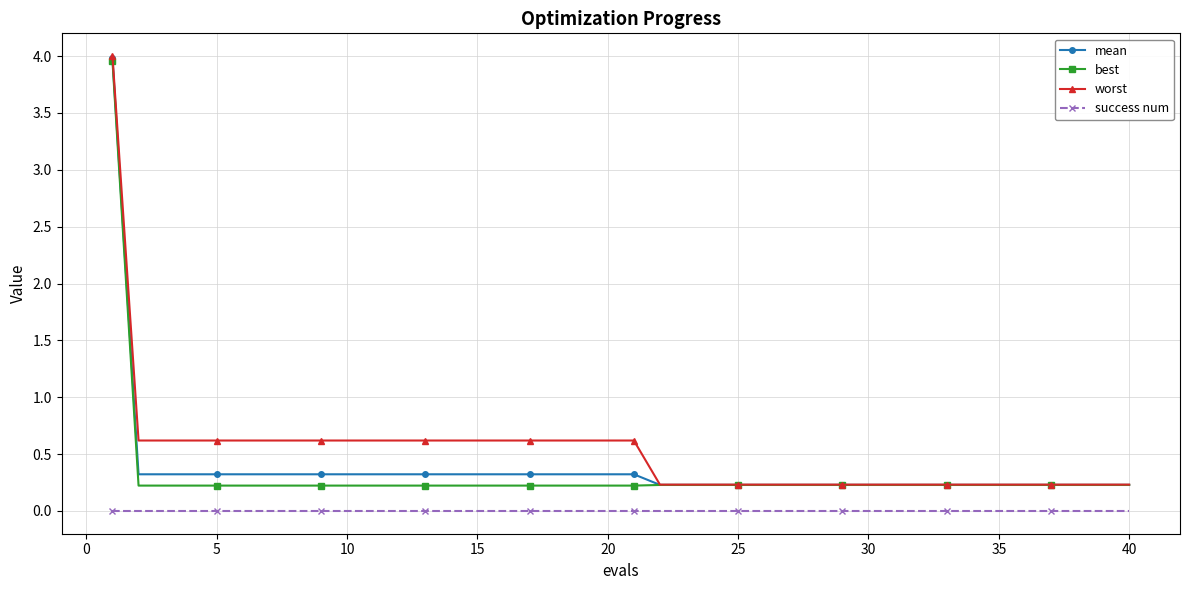

What is the value of the mean point at the 23rd from the left?

0.2